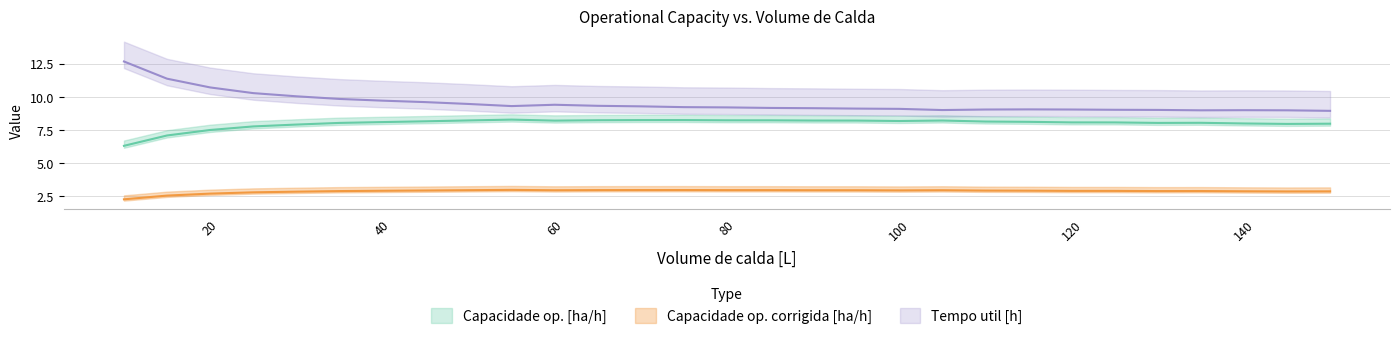

What is the sum of all Capacidade op. [ha/h] values?

232.4